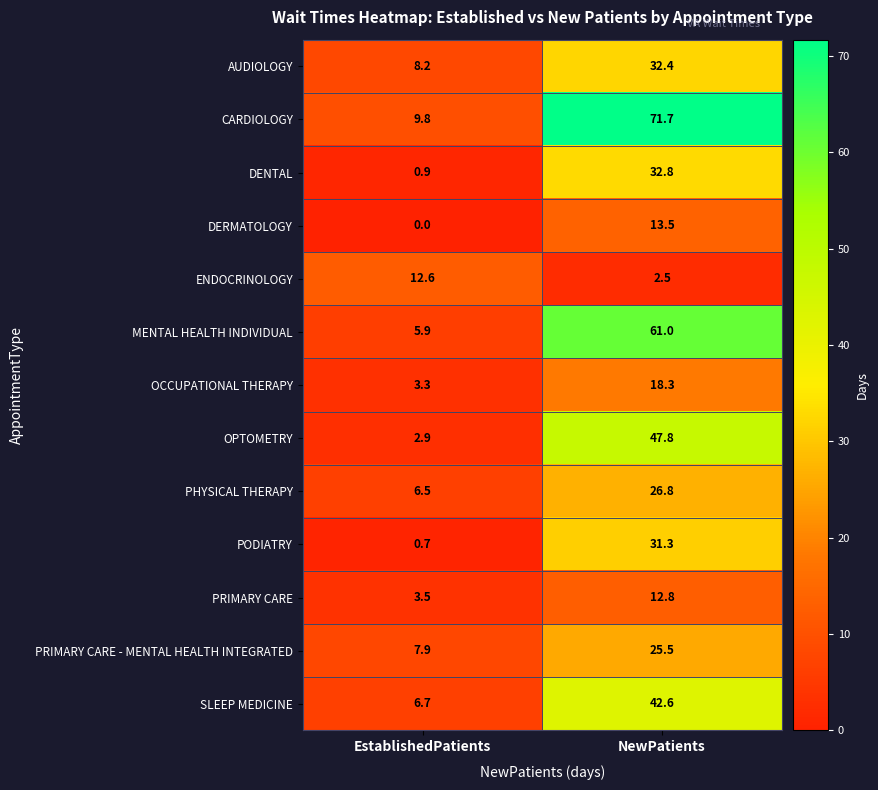

List the series in order of their peak value, highest first.

CARDIOLOGY, MENTAL HEALTH INDIVIDUAL, OPTOMETRY, SLEEP MEDICINE, DENTAL, AUDIOLOGY, PODIATRY, PHYSICAL THERAPY, PRIMARY CARE - MENTAL HEALTH INTEGRATED, OCCUPATIONAL THERAPY, DERMATOLOGY, PRIMARY CARE, ENDOCRINOLOGY